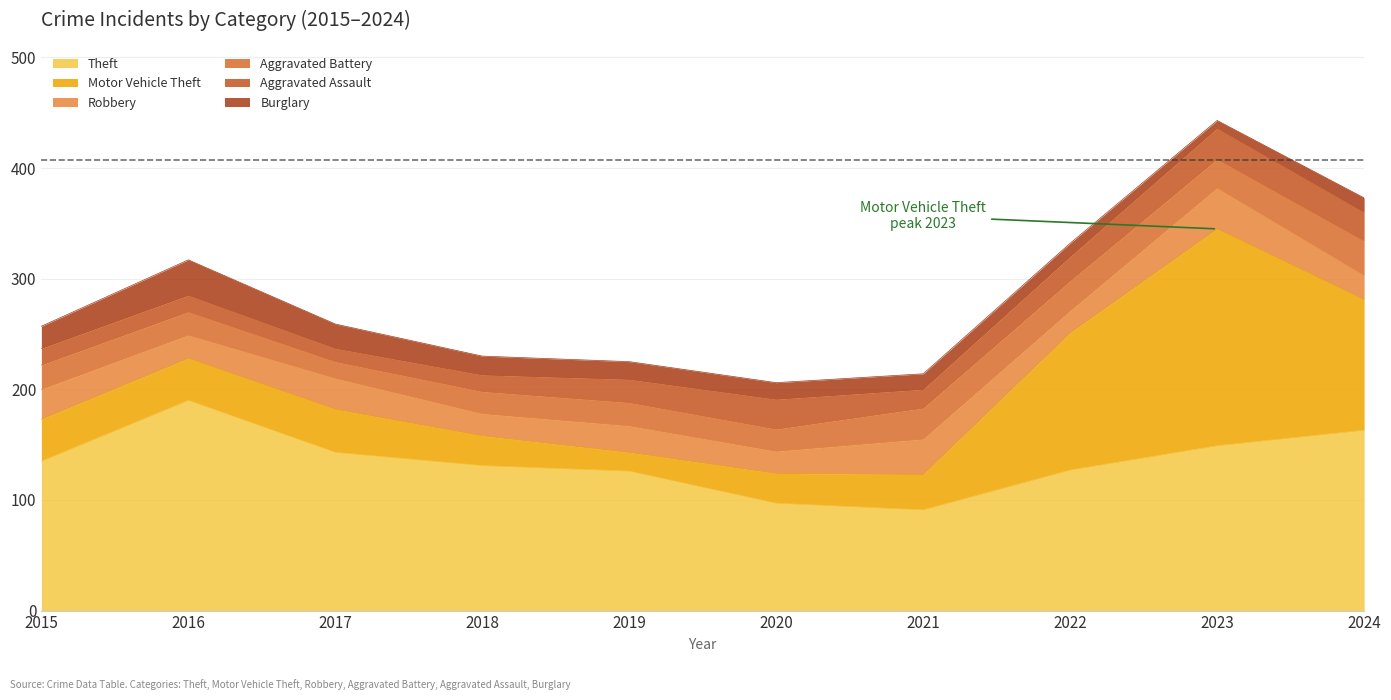

What are all the series names shown in the legend?

Theft, Motor Vehicle Theft, Robbery, Aggravated Battery, Aggravated Assault, Burglary